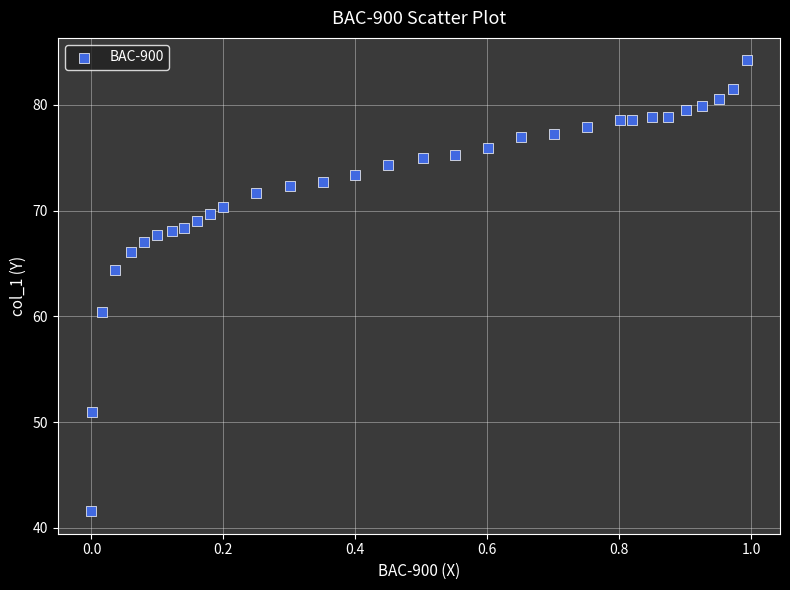

What Y value in the scatter plot is closest to 62?

60.4